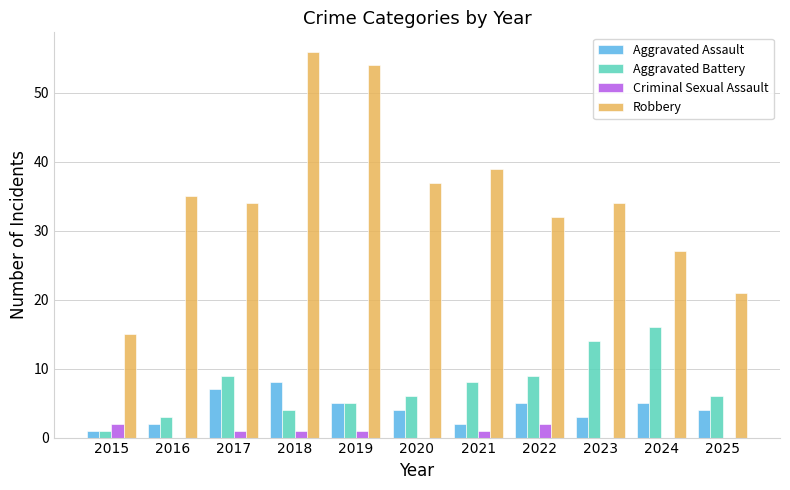

Reading left to right, list all the values displayed in this chart.

Aggravated Assault: 1	2	7	8	5	4	2	5	3	5	4
Aggravated Battery: 1	3	9	4	5	6	8	9	14	16	6
Criminal Sexual Assault: 2	0	1	1	1	0	1	2	0	0	0
Robbery: 15	35	34	56	54	37	39	32	34	27	21